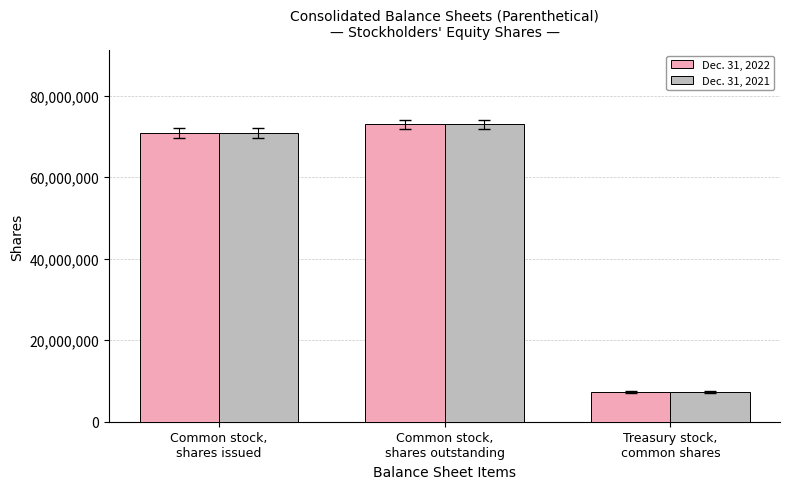

At which category does the chart reach its peak across all series?

Common stock,
shares outstanding